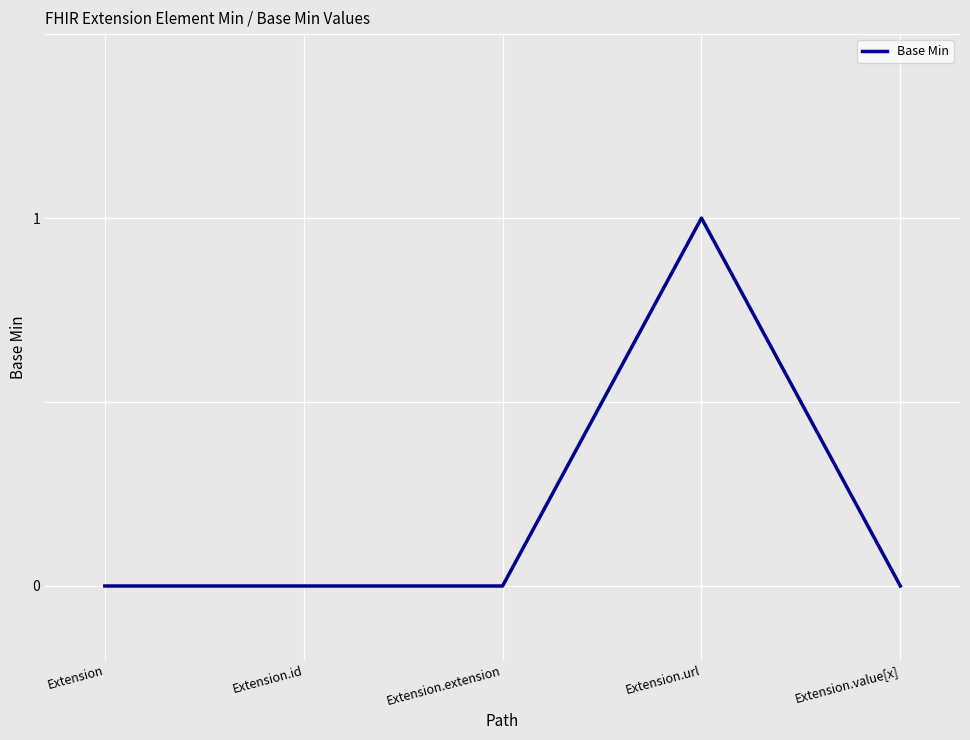

Count the number of data series in this chart.

1